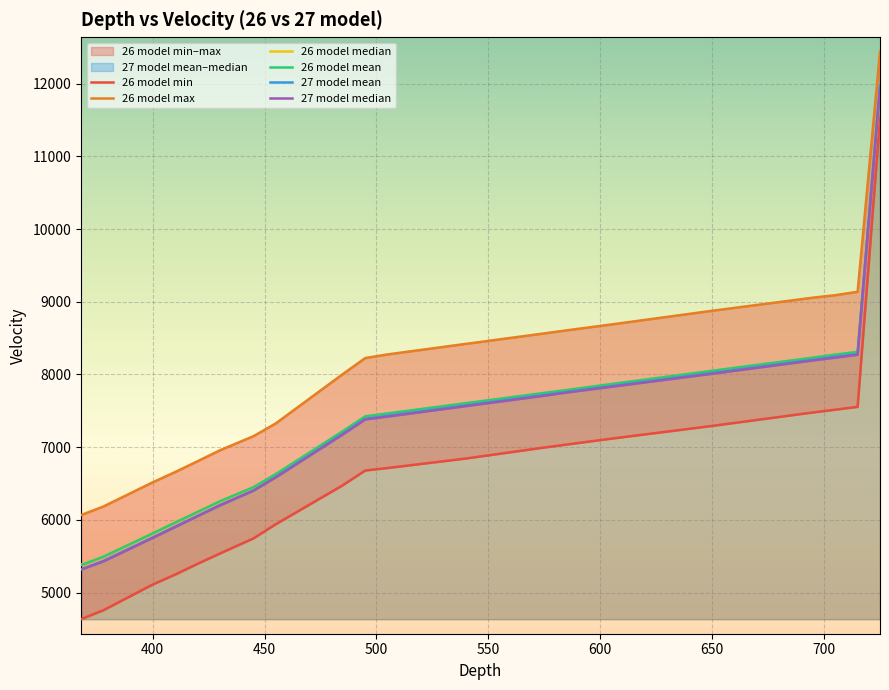

Reading left to right, what are all the values shown in this chart?

26 model min: 4636	4759	5112	5248	5396	5538	5746	5941	6478	6680	6714	6845	6996	7037	7118	7293	7478	7516	7555	11514
26 model max: 6067	6185	6517	6658	6806	6957	7151	7327	8006	8226	8276	8421	8565	8607	8688	8876	9056	9090	9137	12439
26 model median: 5385	5498	5817	5964	6109	6255	6449	6627	7204	7408	7447	7584	7727	7766	7848	8029	8213	8254	8295	11925
26 model mean: 5379	5495	5815	5963	6109	6256	6450	6630	7221	7425	7465	7606	7747	7787	7869	8051	8232	8273	8312	11956
27 model mean: 5318	5436	5758	5906	6053	6203	6404	6591	7186	7392	7433	7576	7718	7759	7840	8021	8203	8244	8282	11970
27 model median: 5319	5430	5753	5902	6052	6199	6403	6585	7176	7382	7421	7565	7708	7752	7831	8010	8193	8232	8271	11936